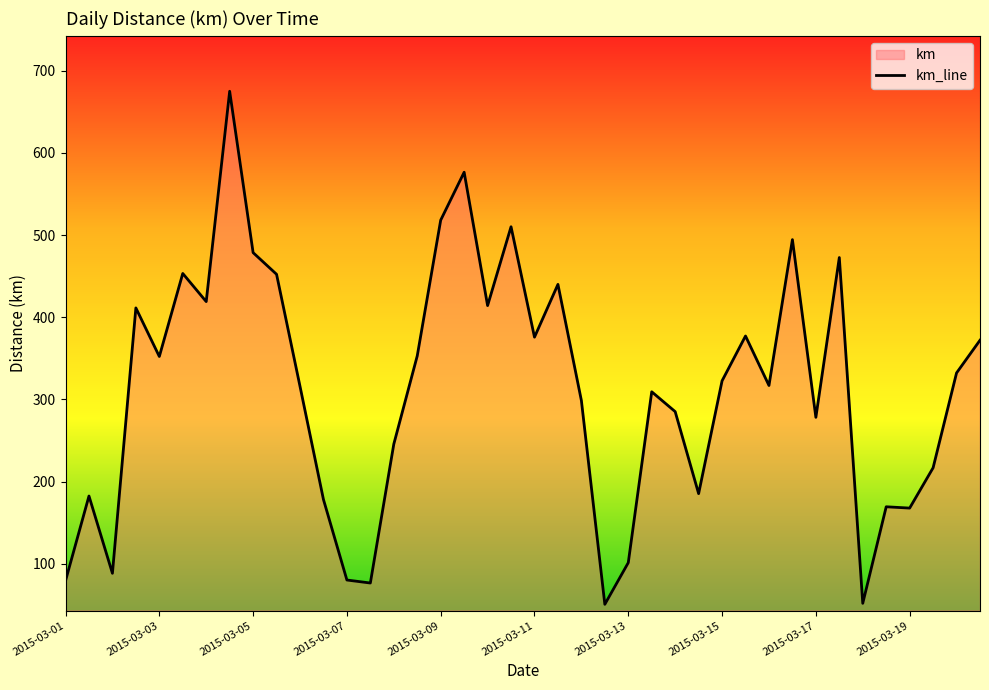

What is the greatest value displayed?

675.0